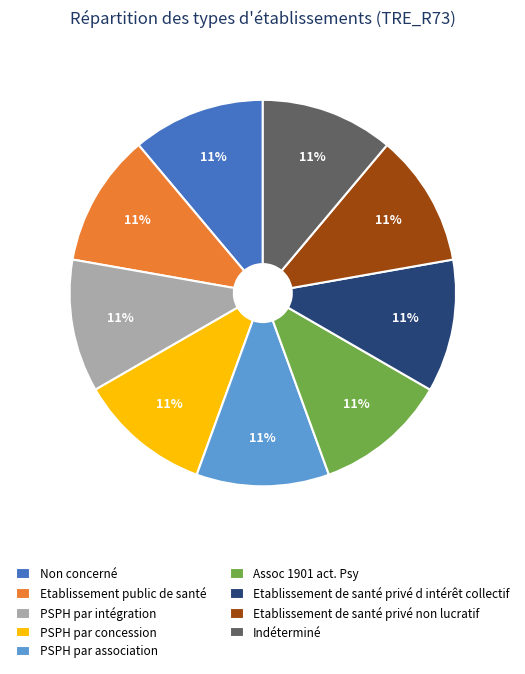

Combined, do PSPH par intégration and Assoc 1901 act. Psy account for over 50%?

No